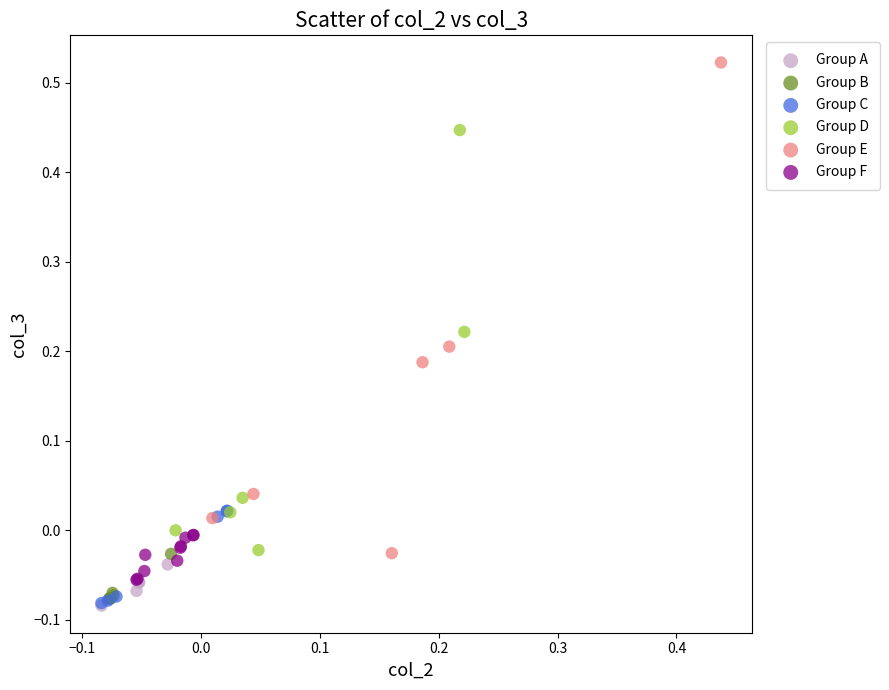

Which series reaches the maximum Y coordinate?

Group E